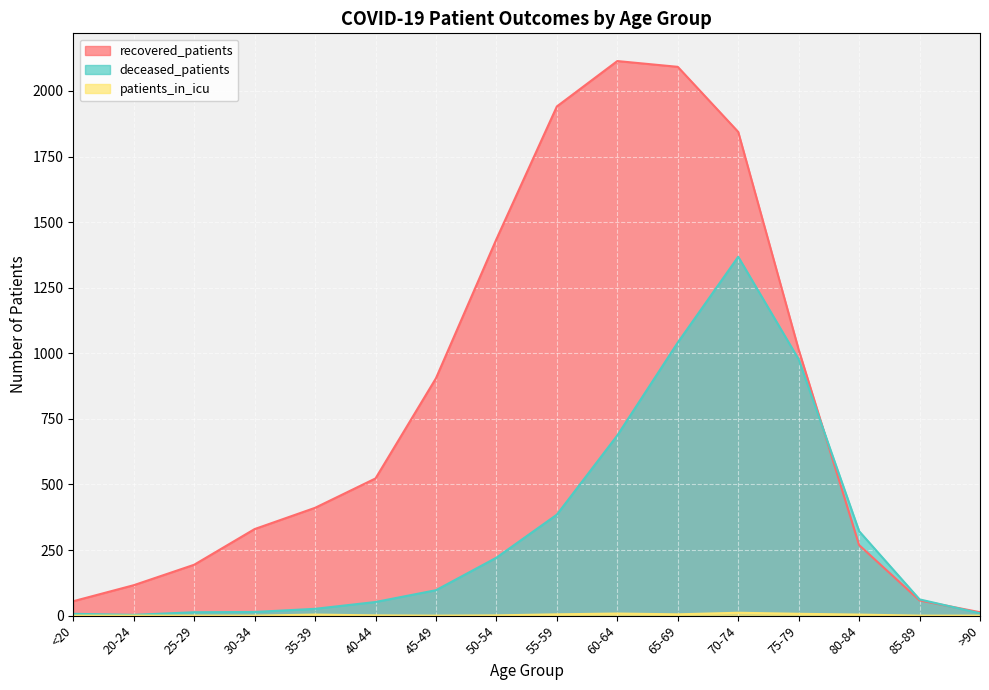

Count the number of data series in this chart.

3